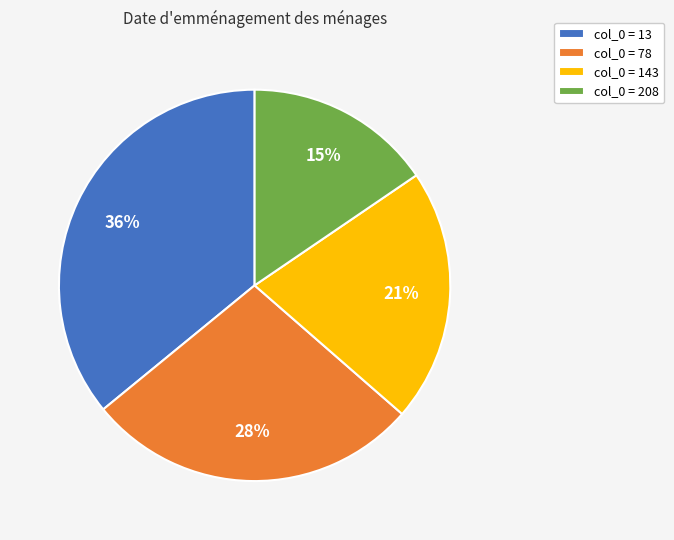

How many segments does this pie chart have?

4